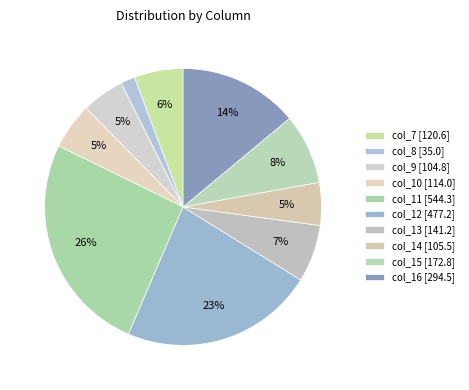

Count the number of slices in the pie.

10